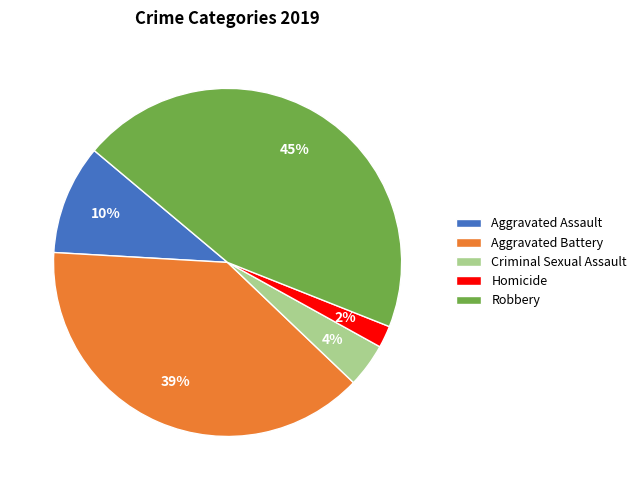

To the nearest percent, what is the difference between the Criminal Sexual Assault and Homicide slice percentages?

2%